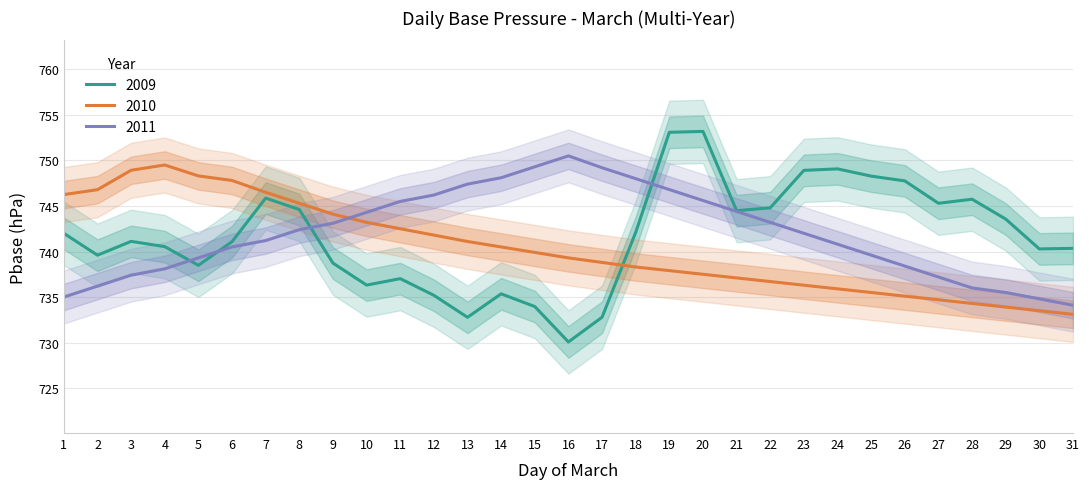

At how many categories does at least one series exceed 730?

31